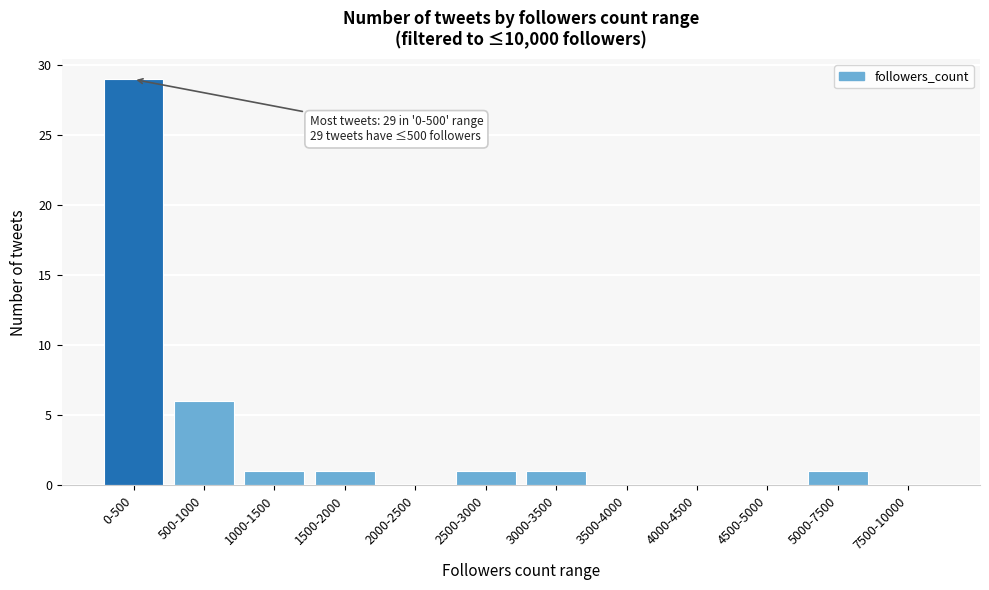

Reading left to right, list all the values displayed in this chart.

0-500=29	500-1000=6	1000-1500=1	1500-2000=1	2000-2500=0	2500-3000=1	3000-3500=1	3500-4000=0	4000-4500=0	4500-5000=0	5000-7500=1	7500-10000=0